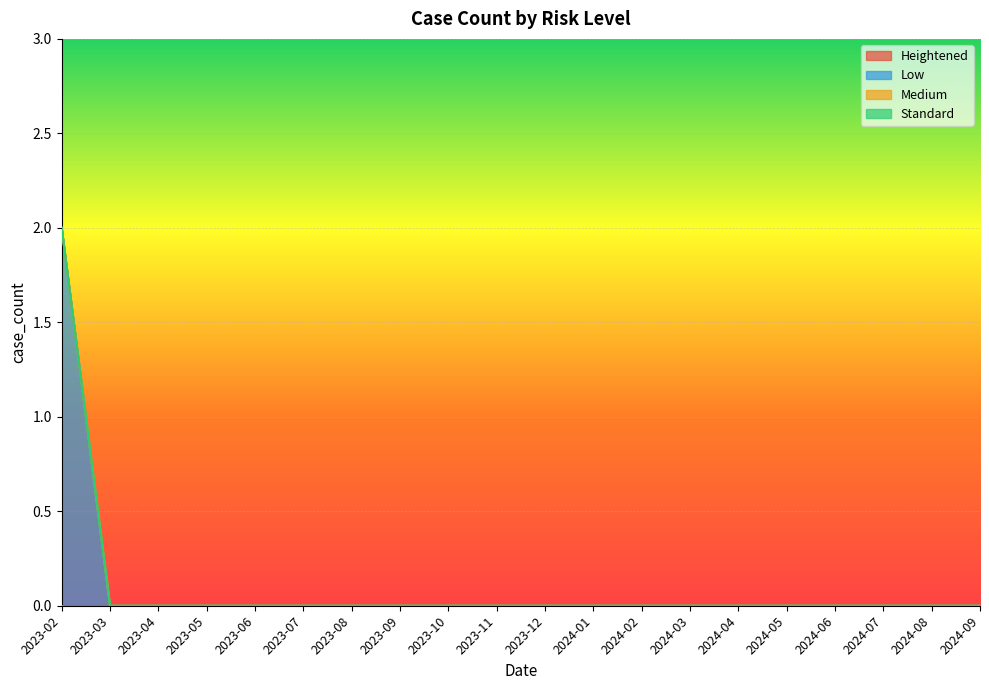

Where is Heightened nearest to the value 0?

2023-02